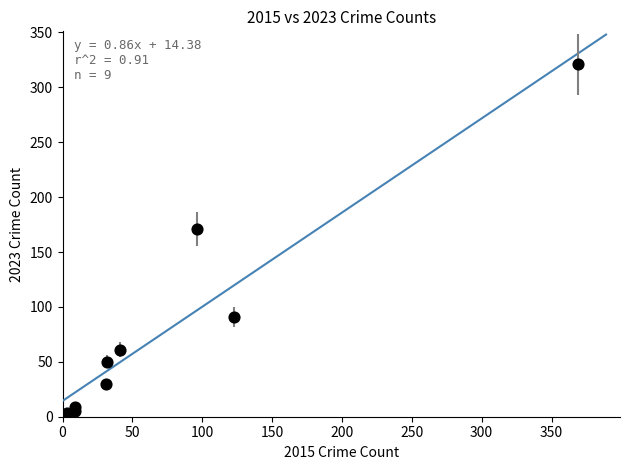

What is the average Y value?

82